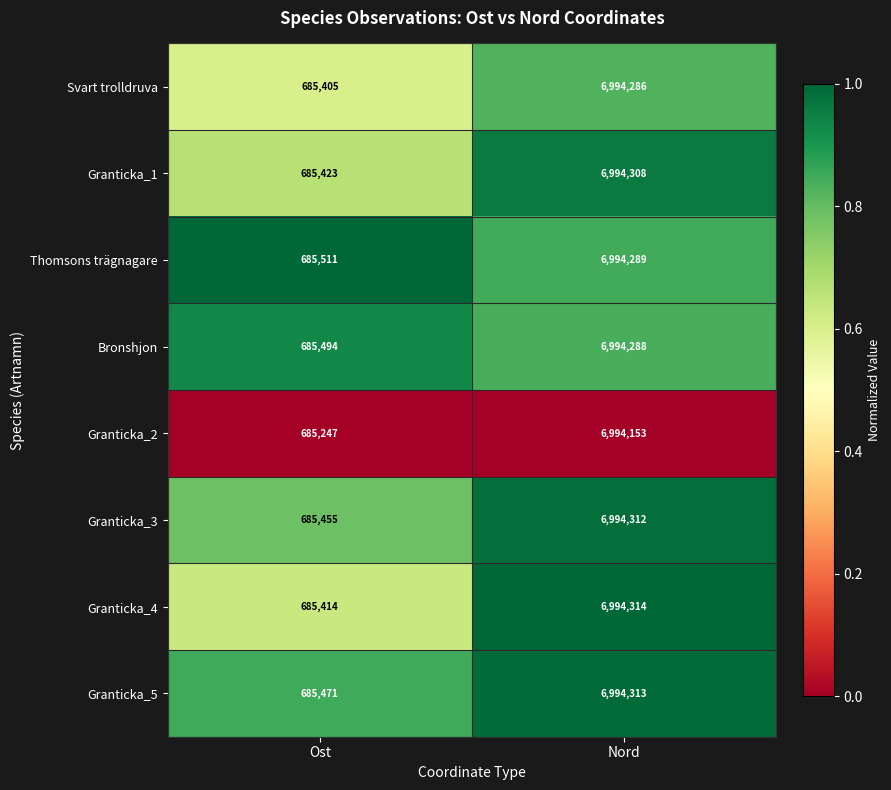

What is the average value of the Granticka_2 series?

3839700